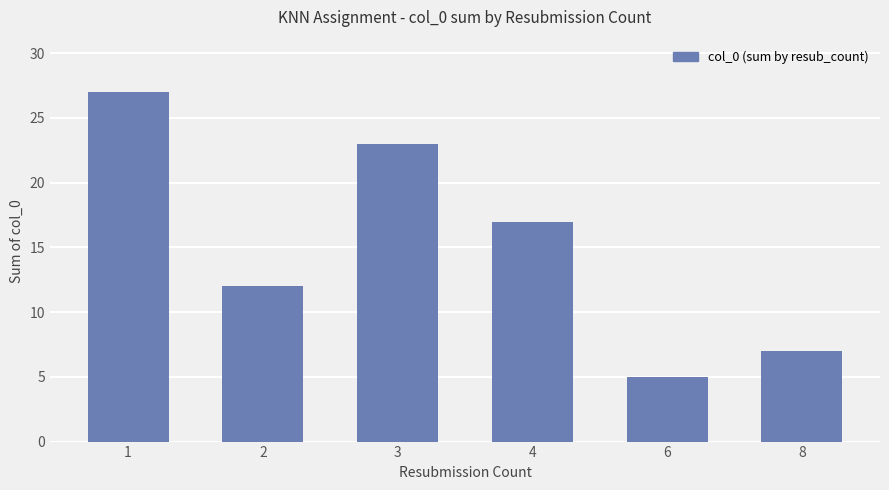

Approximately how many times larger is the value at 1 compared to 6?

5.4